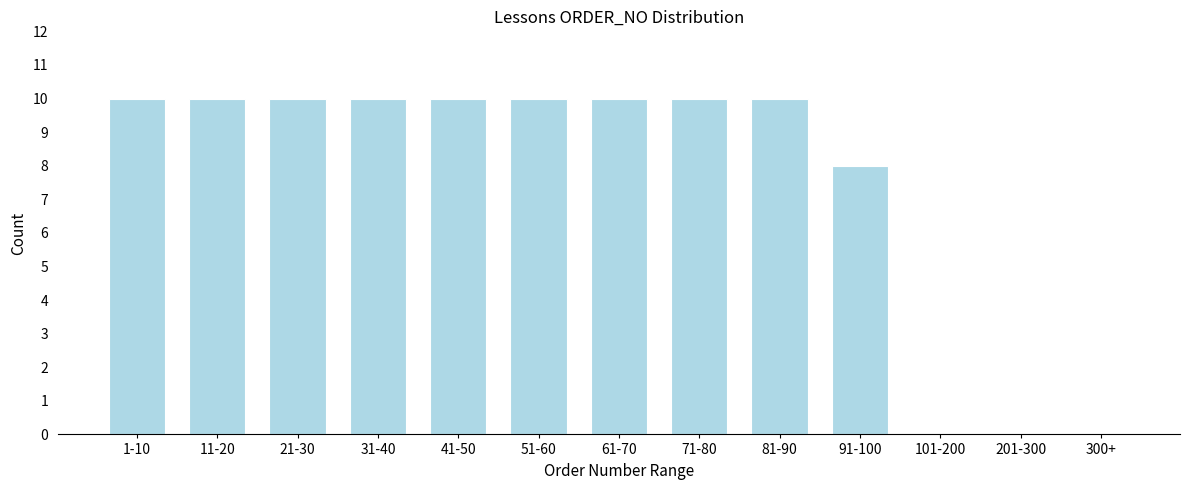

Reading left to right, extract all data points from this chart.

1-10=10	11-20=10	21-30=10	31-40=10	41-50=10	51-60=10	61-70=10	71-80=10	81-90=10	91-100=8	101-200=0	201-300=0	300+=0